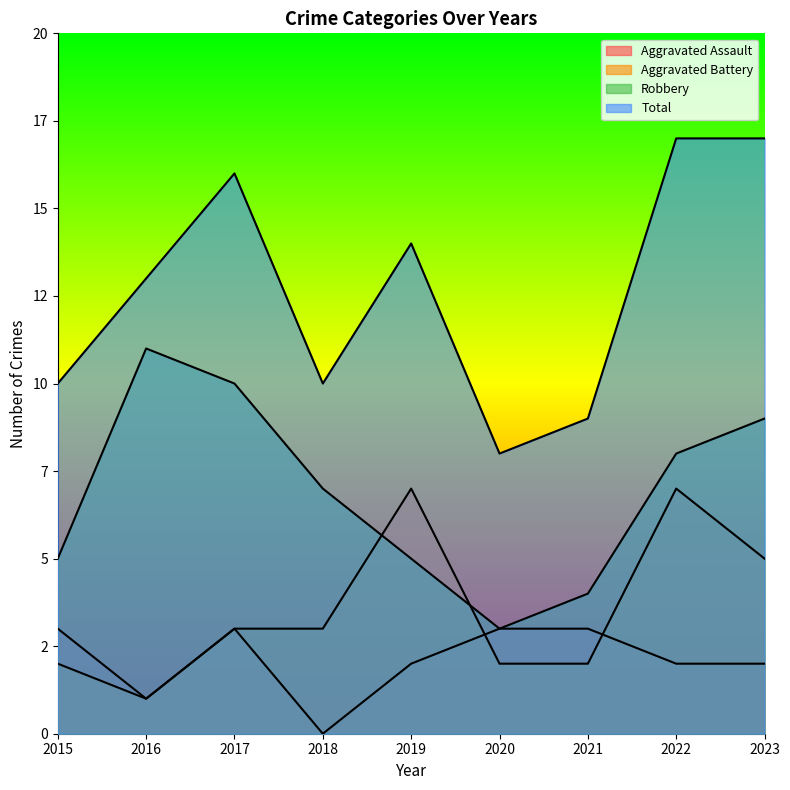

How many times do Robbery and Aggravated Battery cross each other?

2